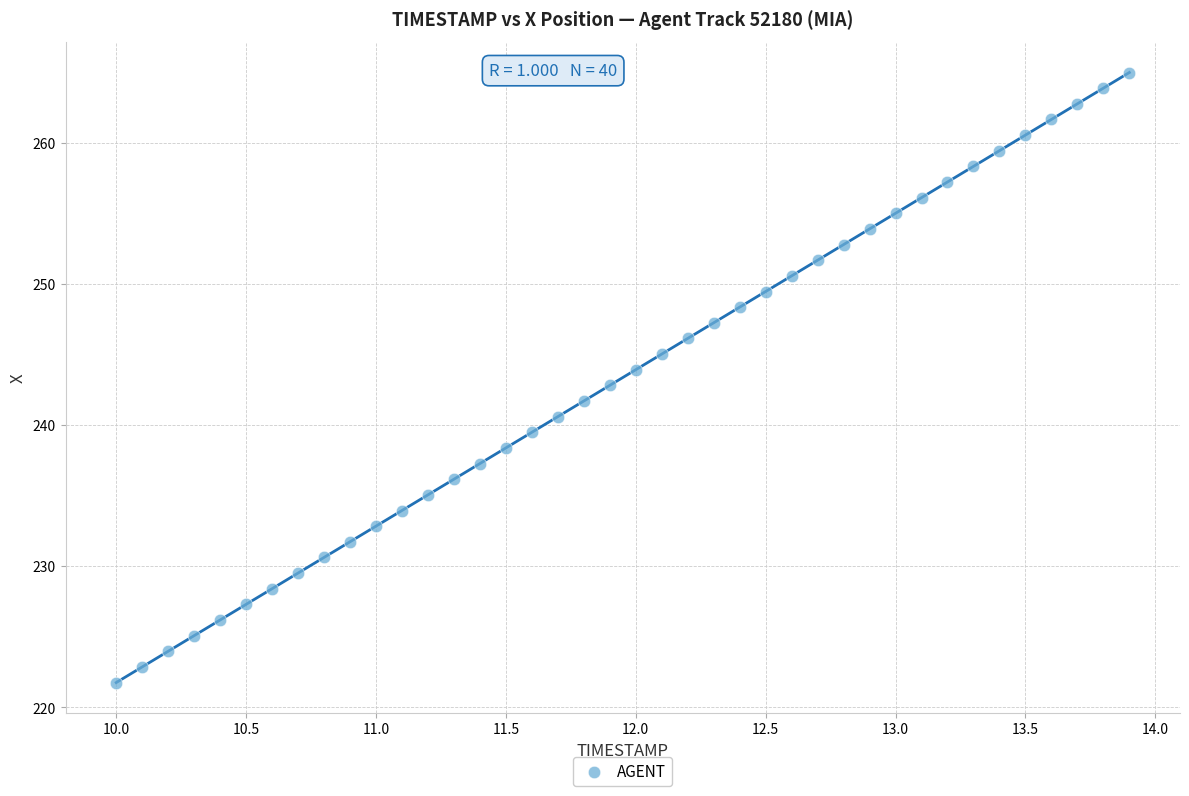

What is the range of Y values (max minus min)?

43.2